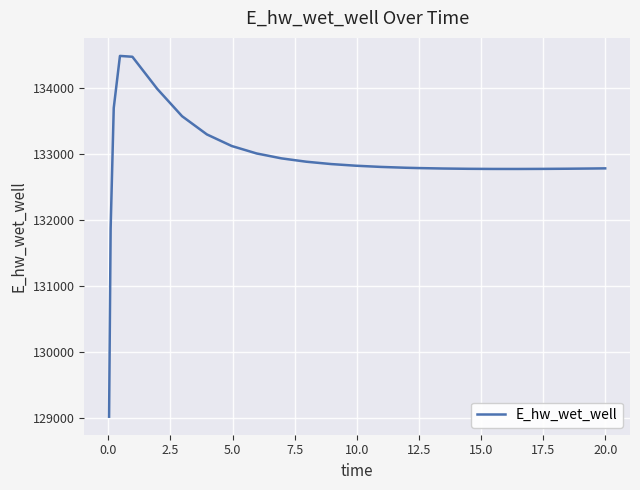

What is the greatest value displayed?

134481.2